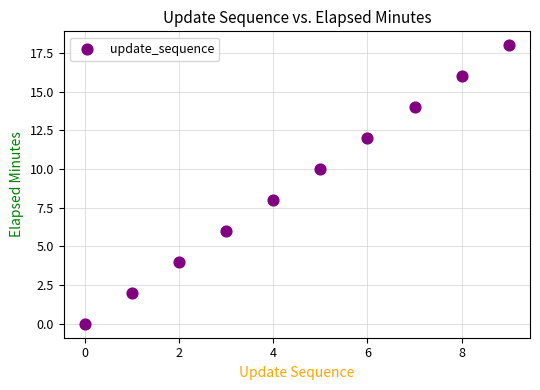

What is the range of Y values (max minus min)?

18